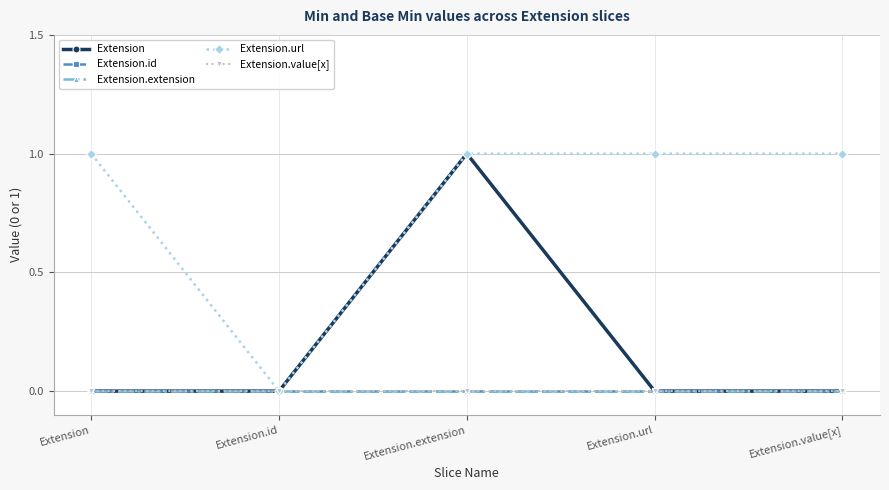

At how many categories does at least one series exceed 0?

4